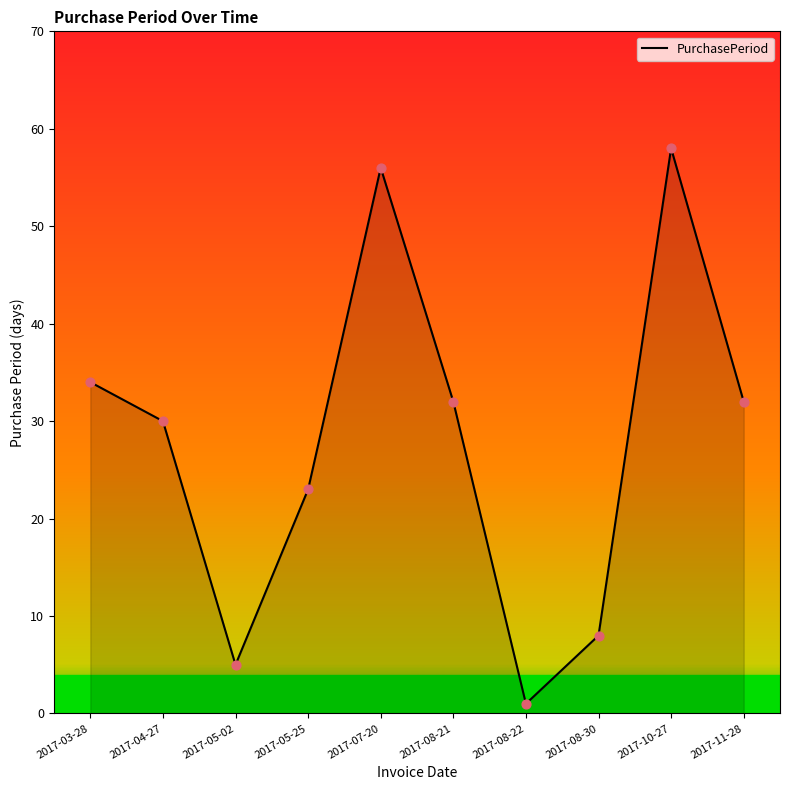

Between 2017-04-27 and 2017-05-02, which is larger?

2017-04-27